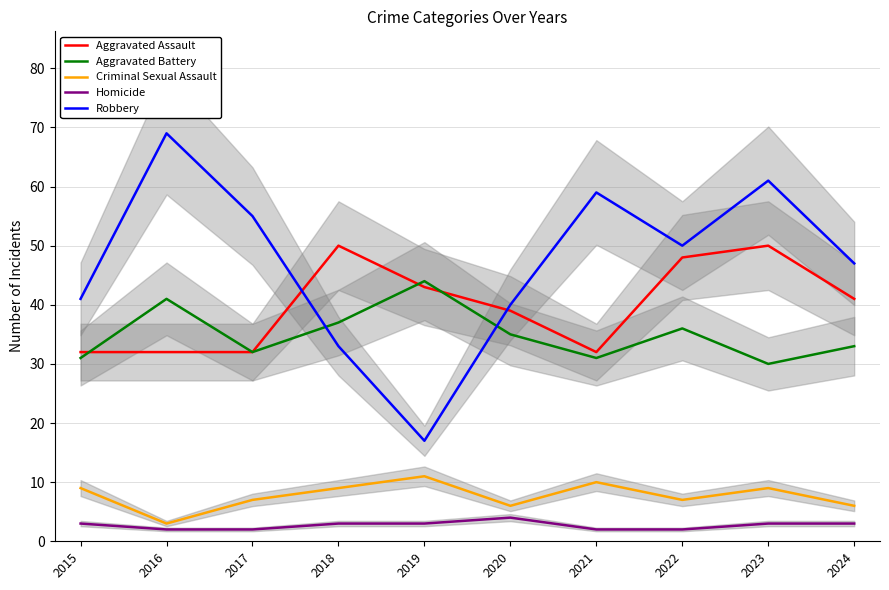

Where do Aggravated Assault and Aggravated Battery first cross each other?

2015 and 2016